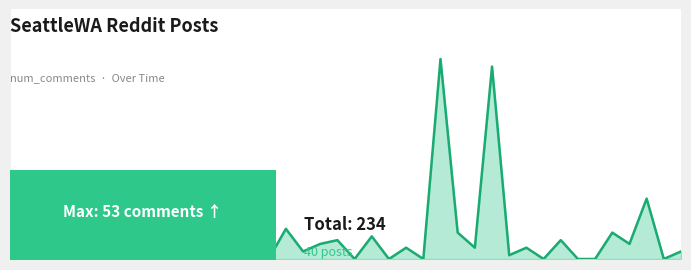

Does the chart display data point markers on the line(s)?

No